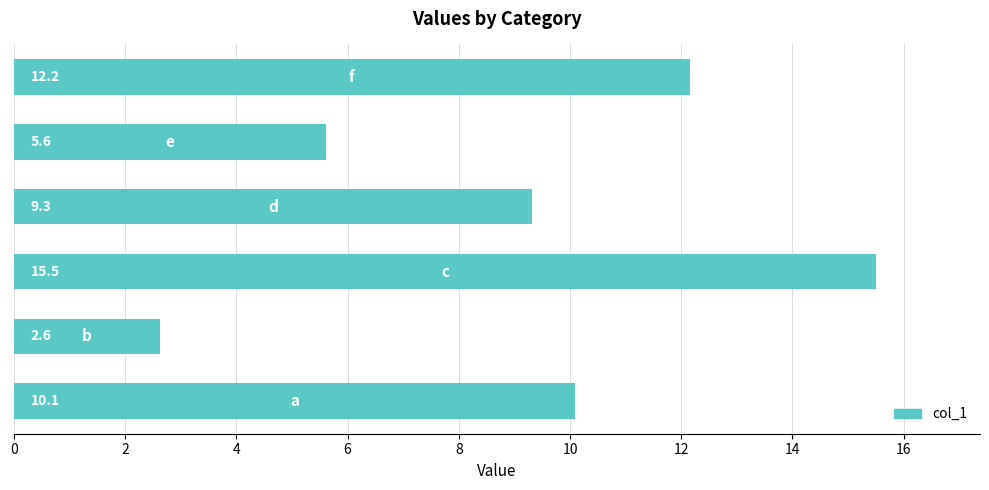

How many values exceed 10?

3